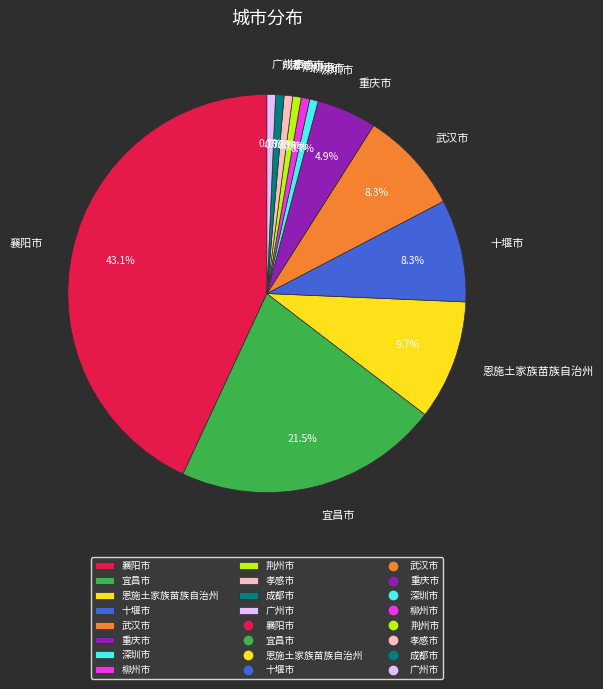

Between 武汉市 and 孝感市, which is larger?

武汉市